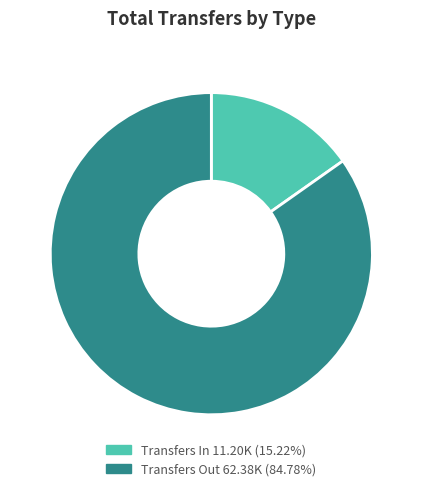

Is there a majority slice in this chart?

Yes